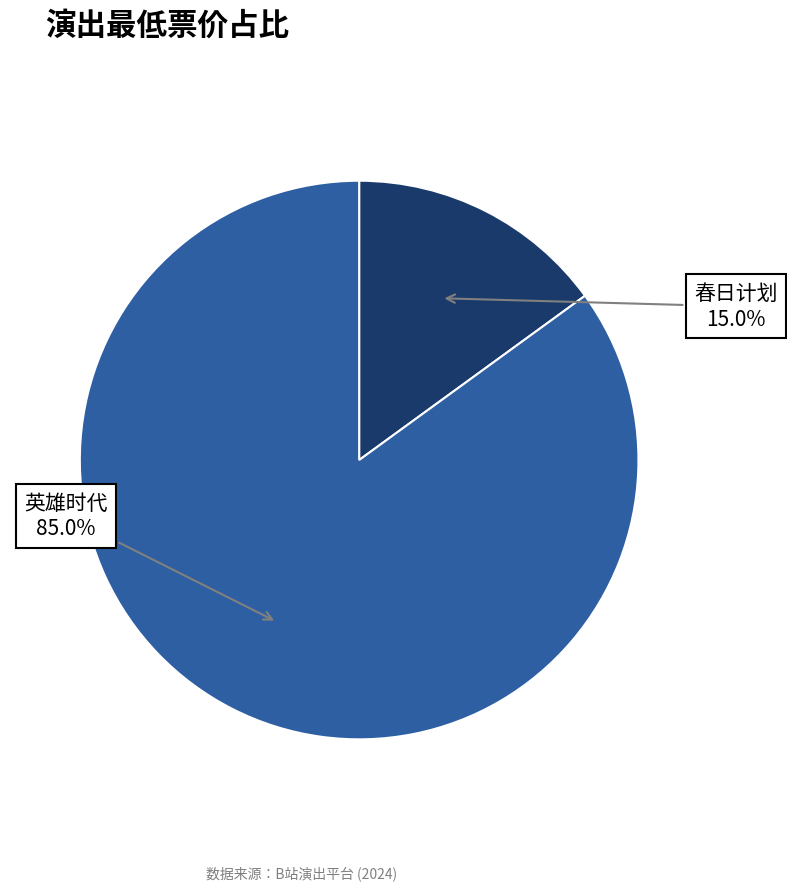

Which slice represents more than half of the pie?

英雄时代